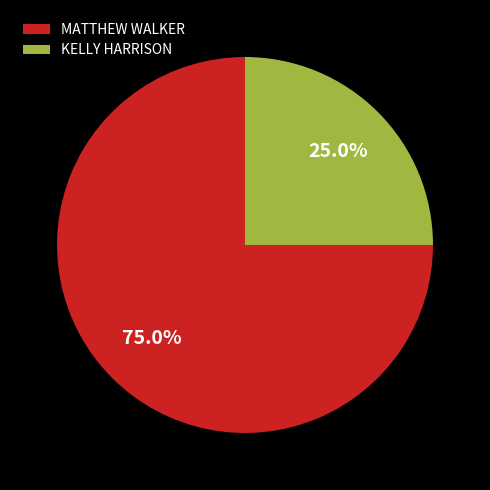

Rank the categories by value from lowest to highest.

KELLY HARRISON, MATTHEW WALKER